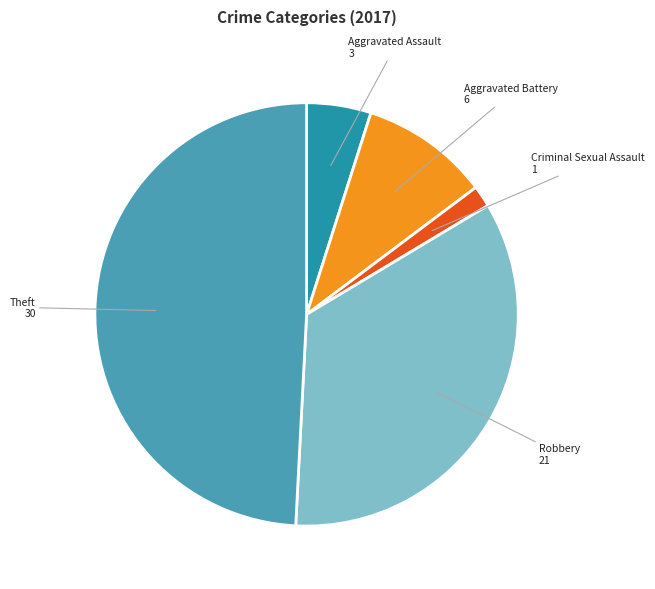

Is the sum of Theft and Criminal Sexual Assault greater than half?

Yes